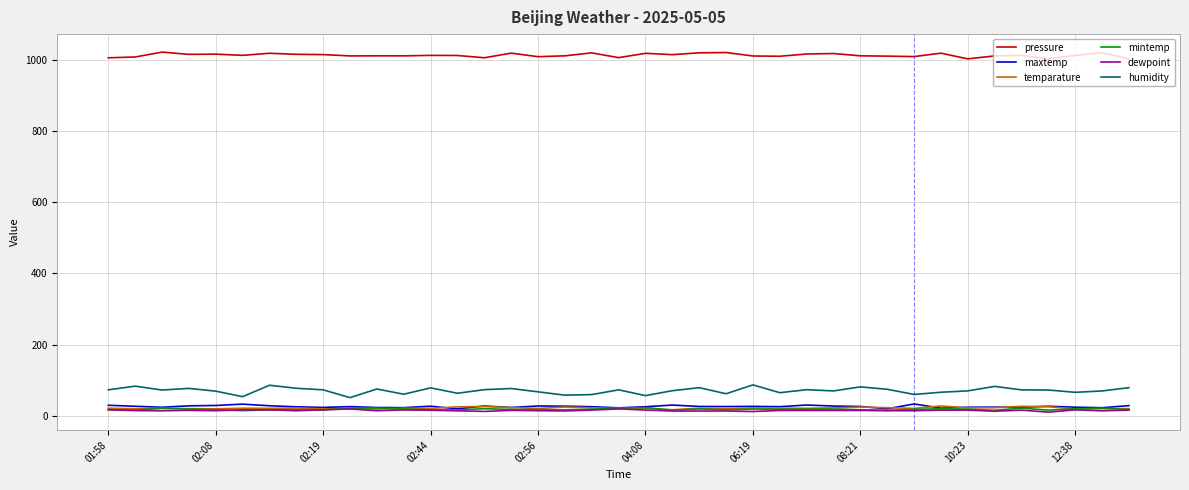

What is the maximum value shown in the chart?

1021.2